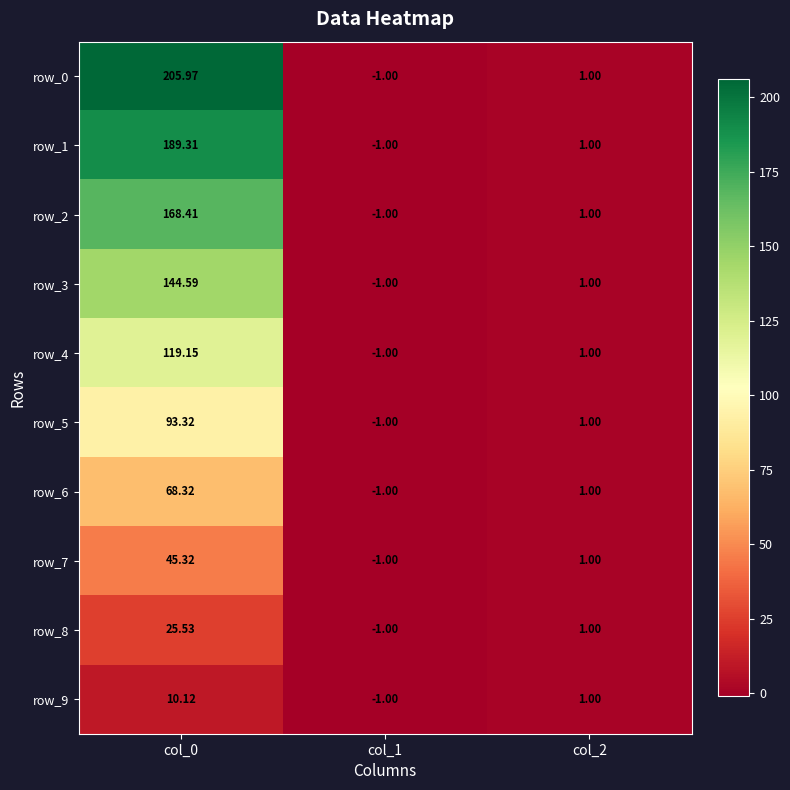

Is the value of row_1 at col_2 greater than the value of row_2 at col_1?

Yes